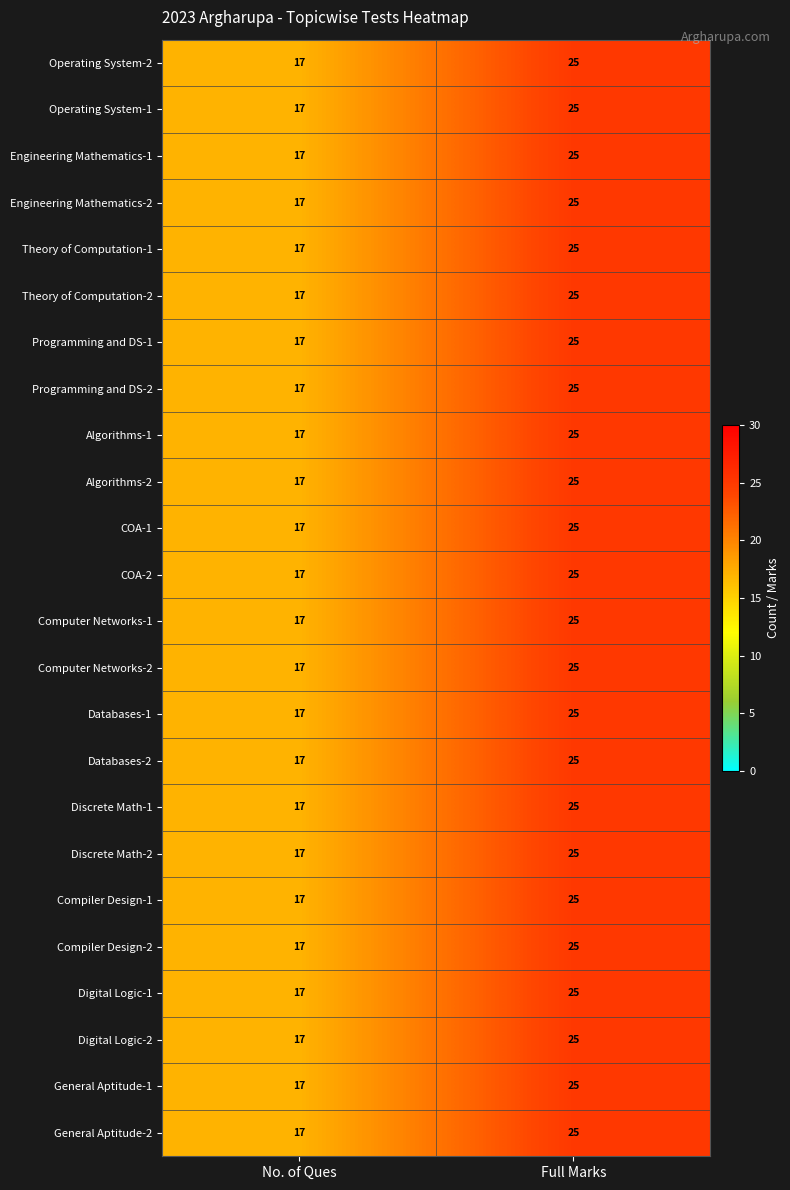

True or false: Digital Logic-1 has a value of 10 at No. of Ques.

False